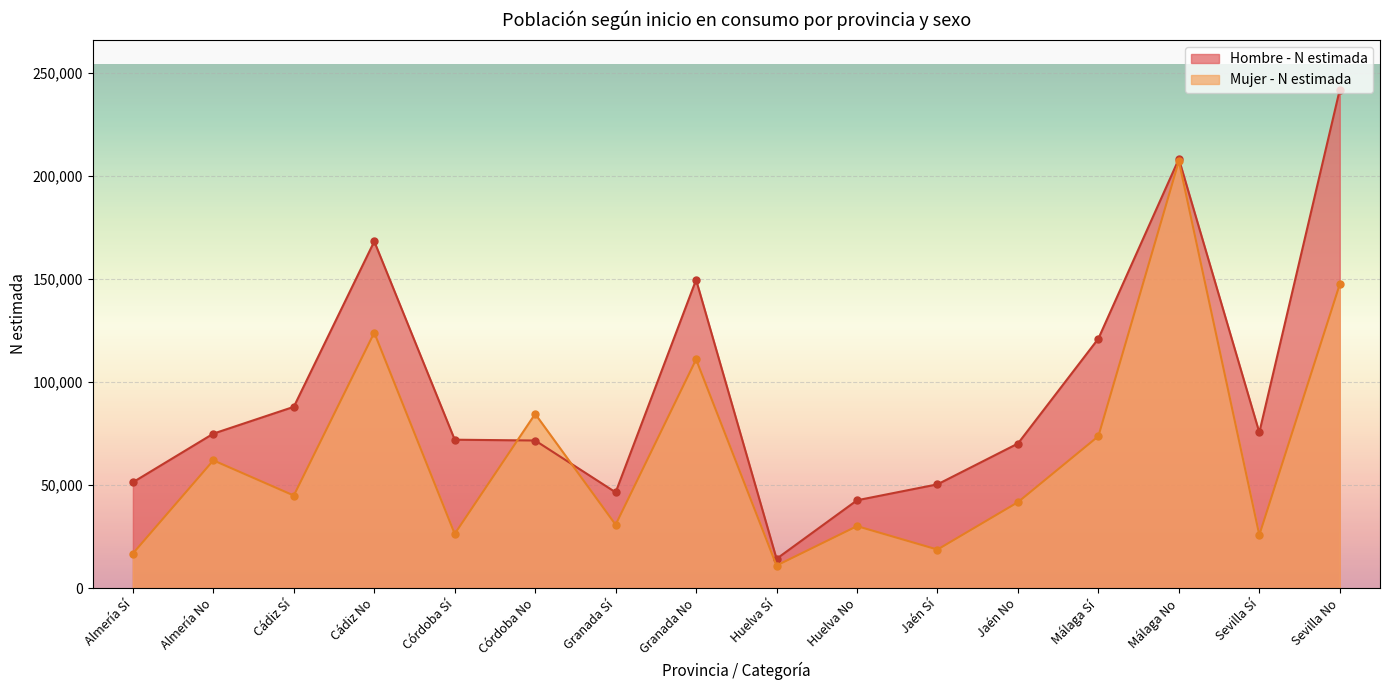

Between Jaén Sí and Córdoba Sí, which is larger?

Córdoba Sí